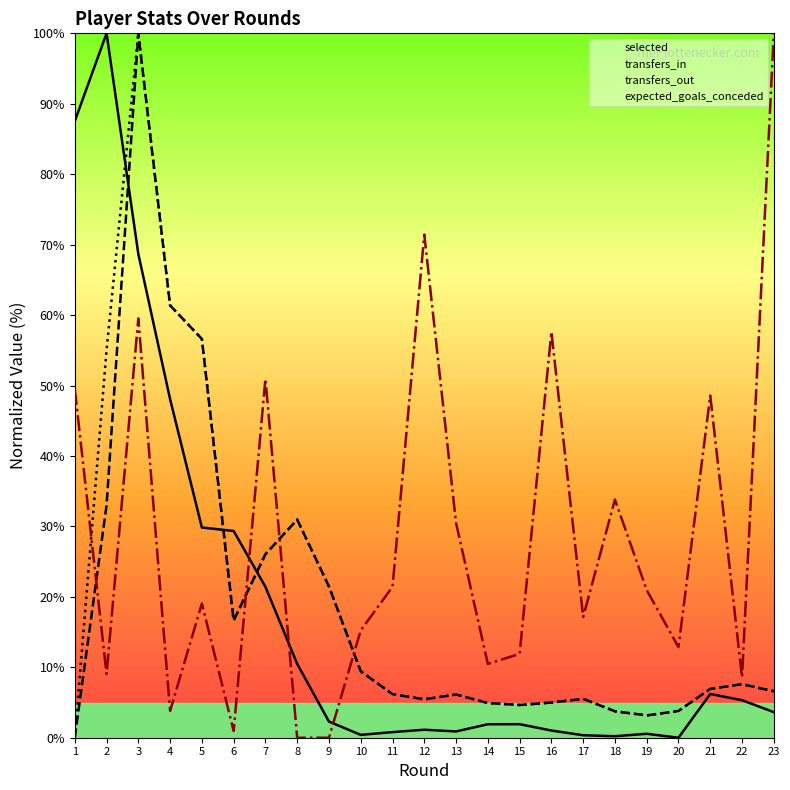

Where is selected nearest to the value 50?

4